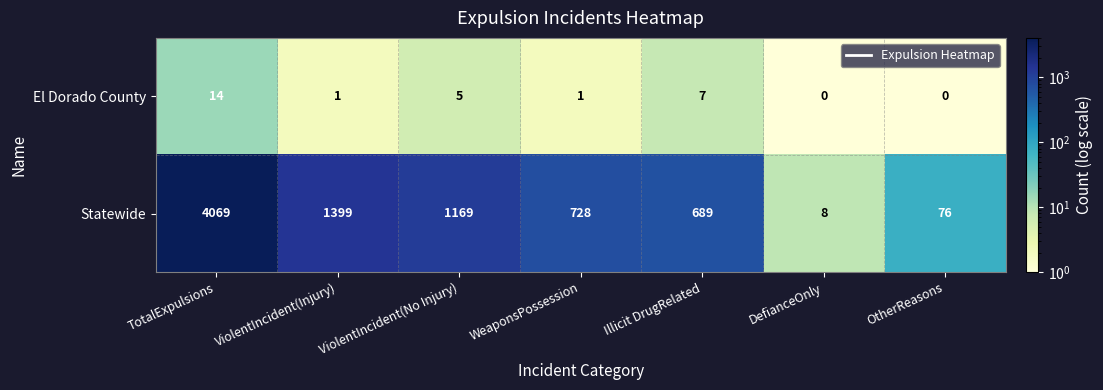

Which series has the largest range (max minus min)?

Statewide